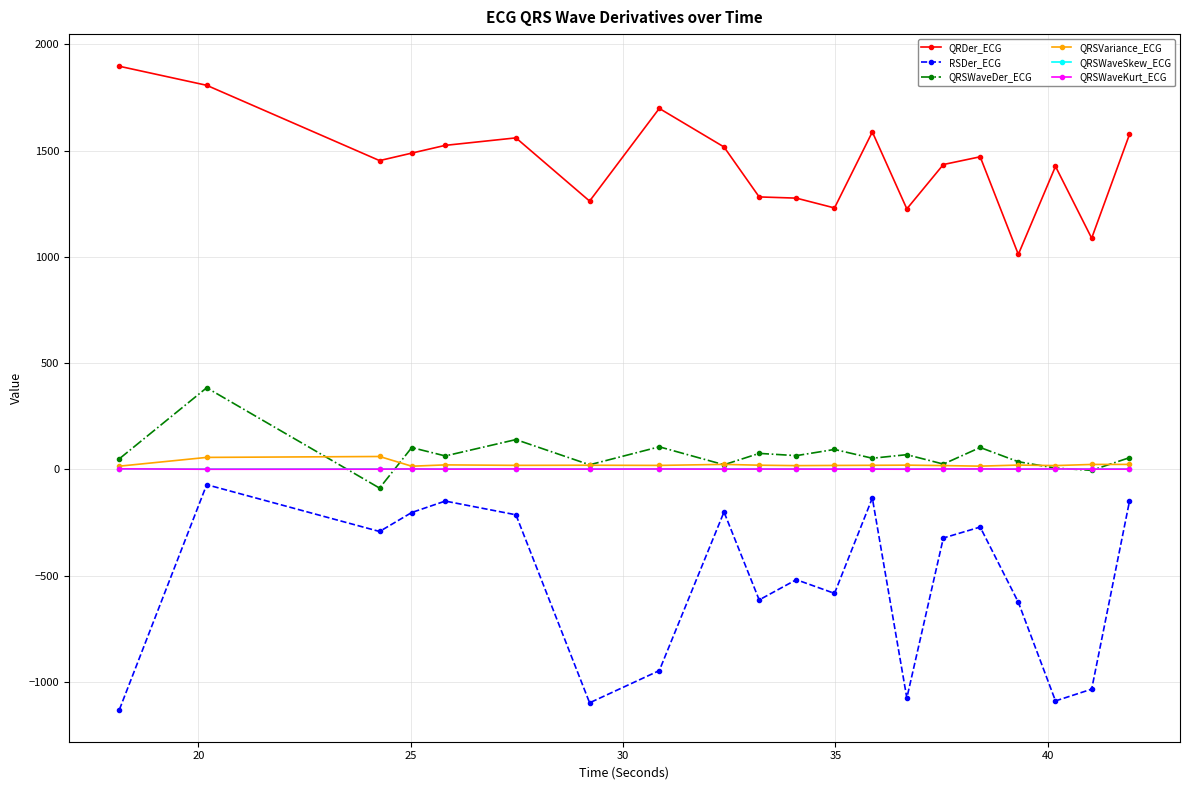

True or false: QRSWaveSkew_ECG has more than 2 points higher than both neighbors.

True